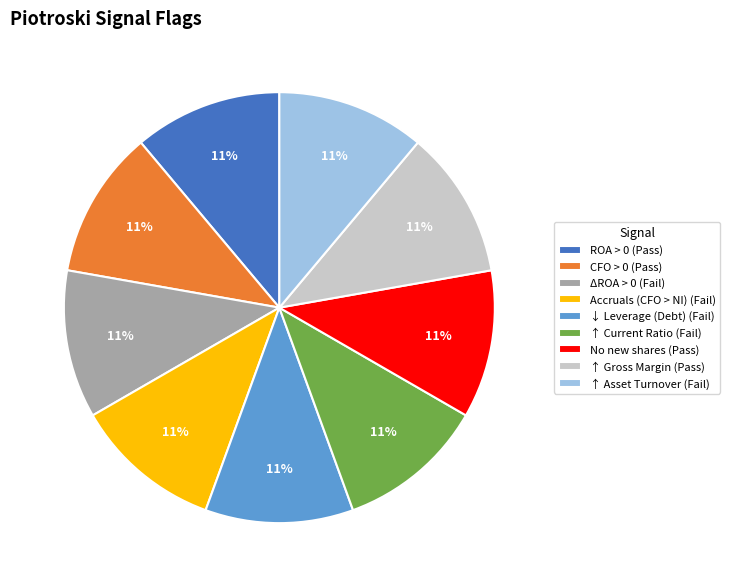

To the nearest percent, what is the average slice percentage?

11%